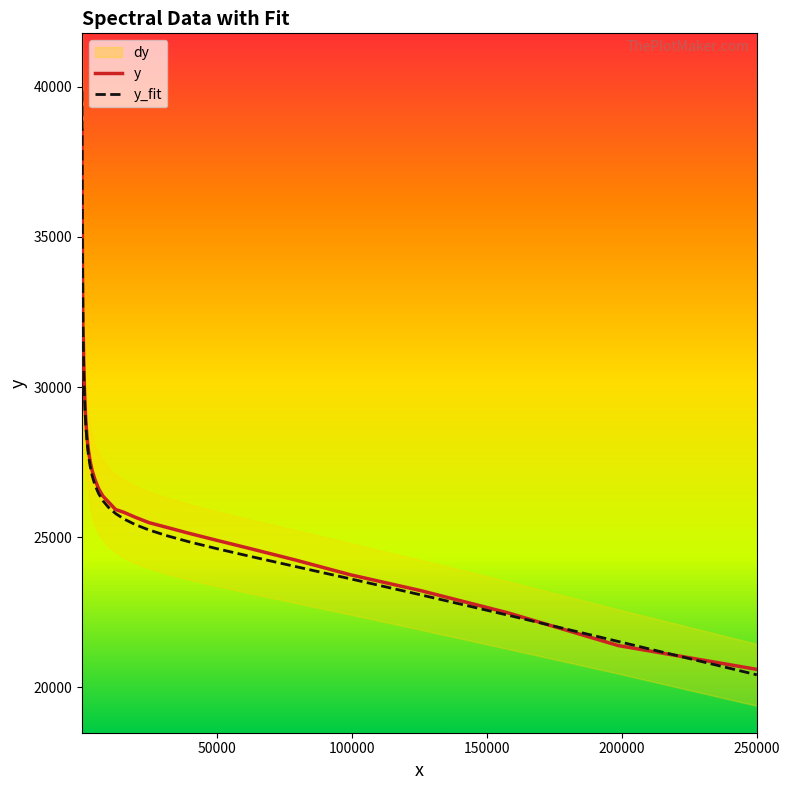

At how many categories does at least one series exceed 37263?

2